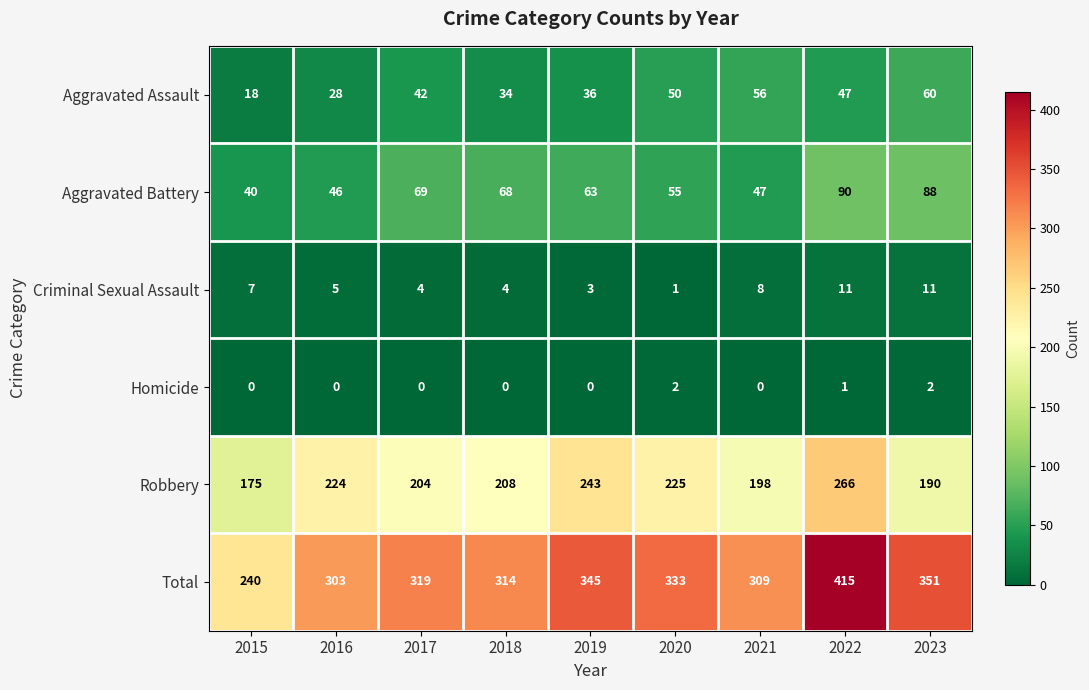

What is the total value across all series at 2017?

638